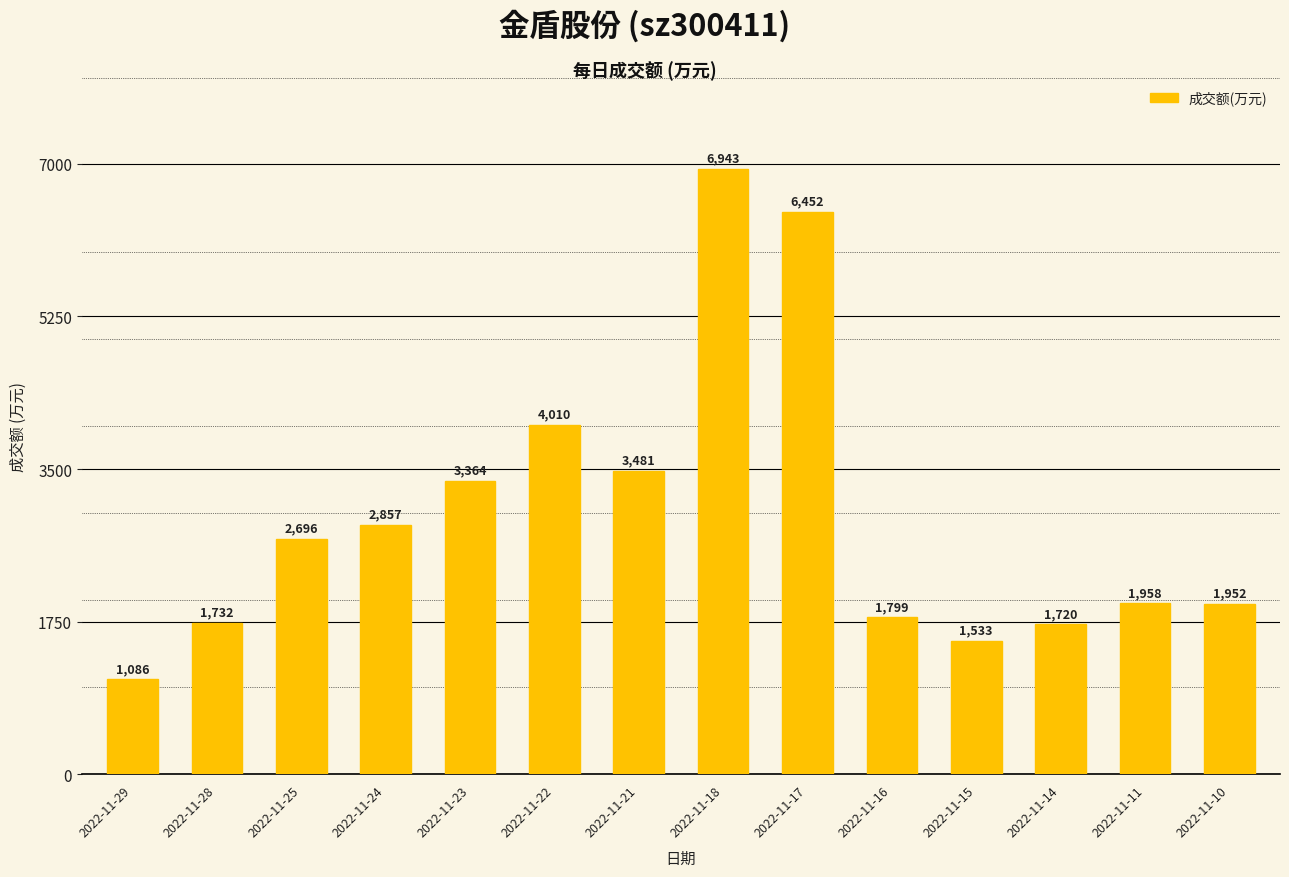

Where is the data nearest to the value 4014?

2022-11-22